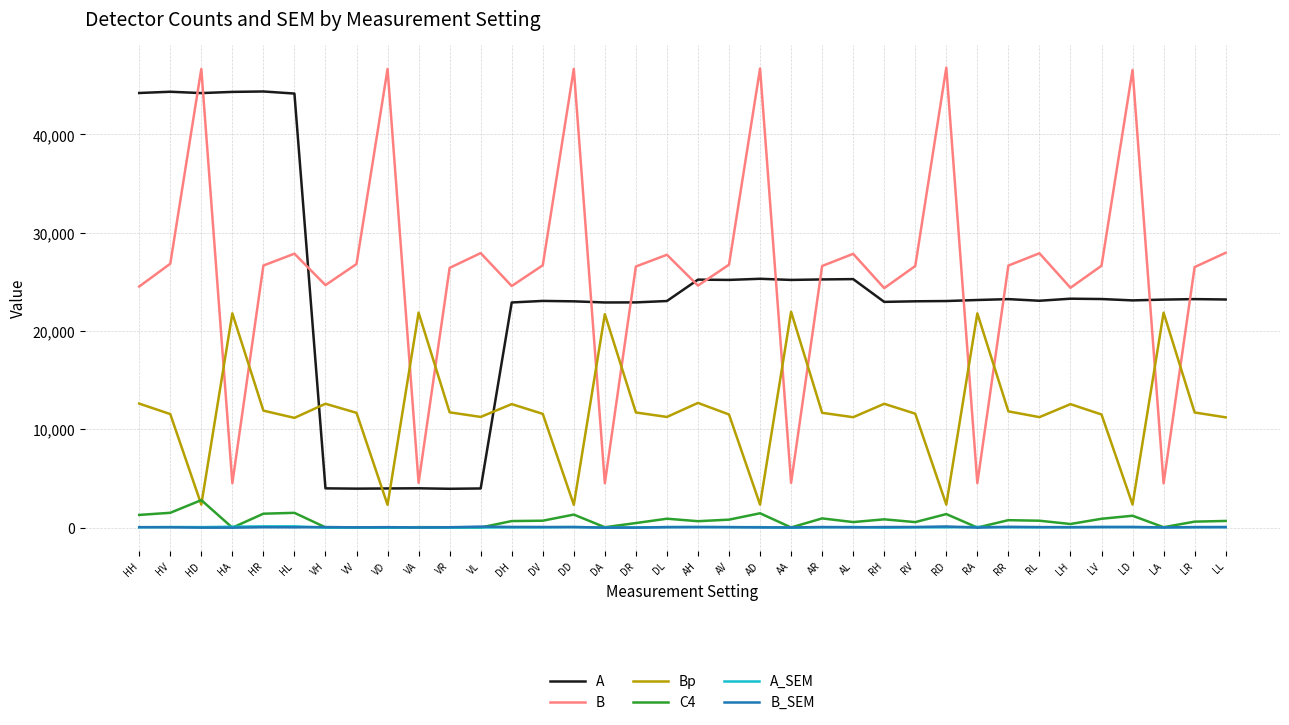

True or false: Bp has a value of 11744.2 at VR.

True